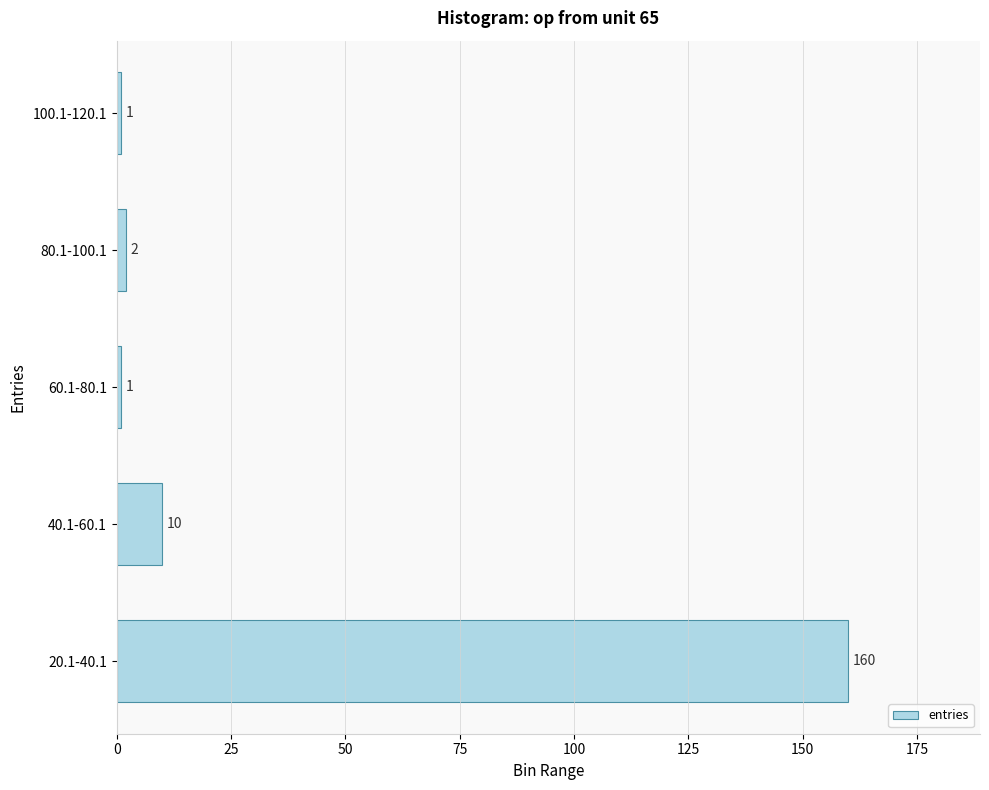

What is the difference between the second highest and minimum values?

9